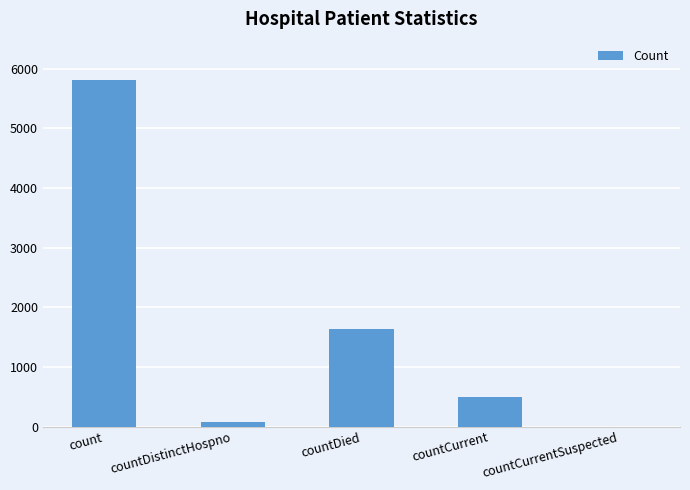

Where is the data nearest to the value 2904?

countDied